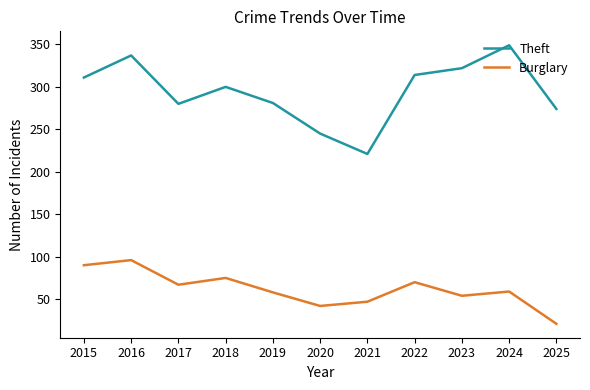

The Theft series shows 447 at 2019. True or false?

False